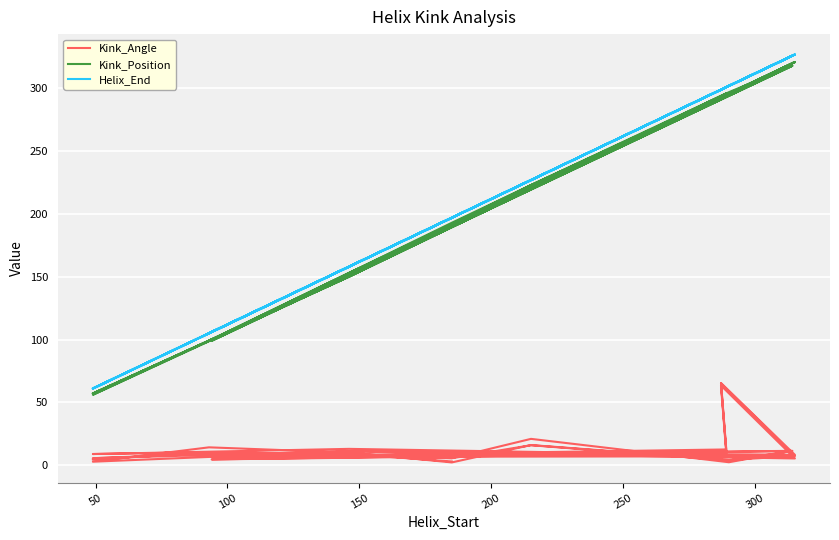

True or false: Kink_Position and Helix_End intersect in this chart.

False